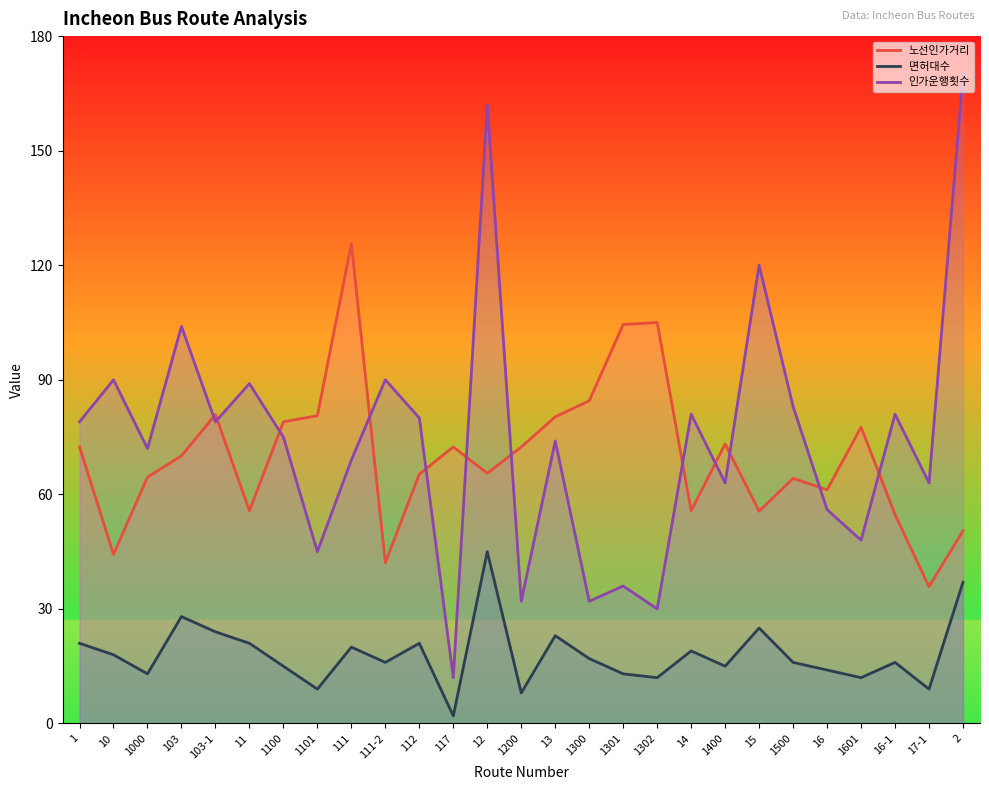

True or false: 면허대수 and 노선인가거리 intersect in this chart.

False